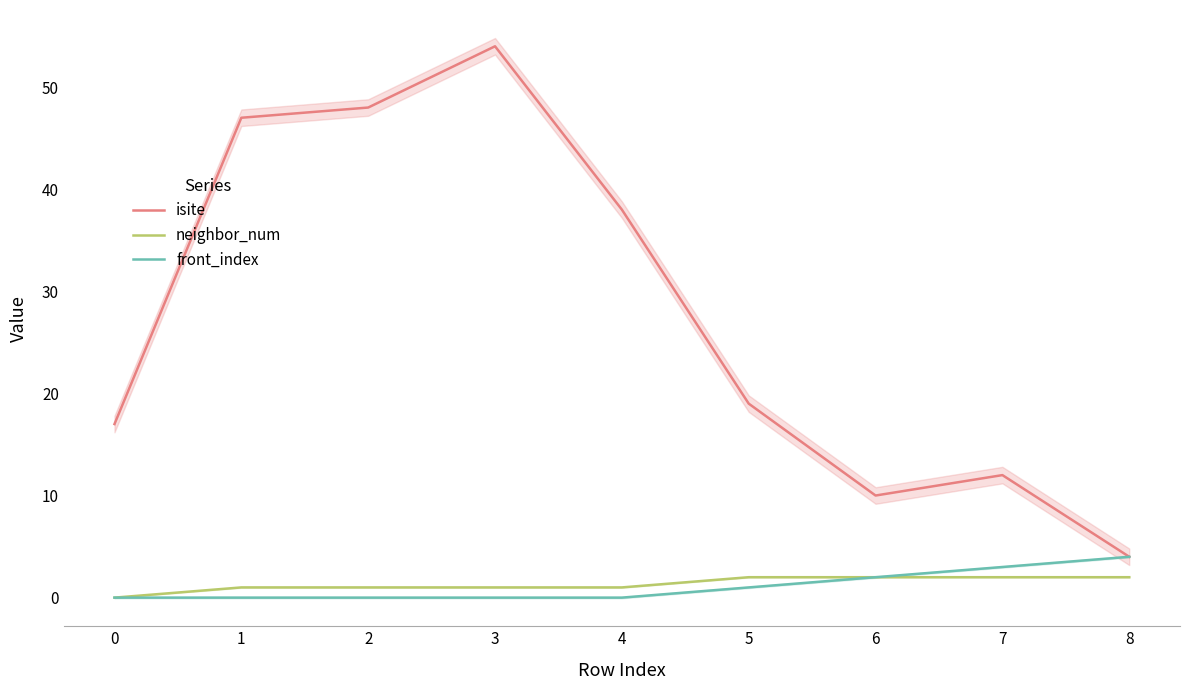

What is the difference between the second highest and second lowest values in the isite series?

38